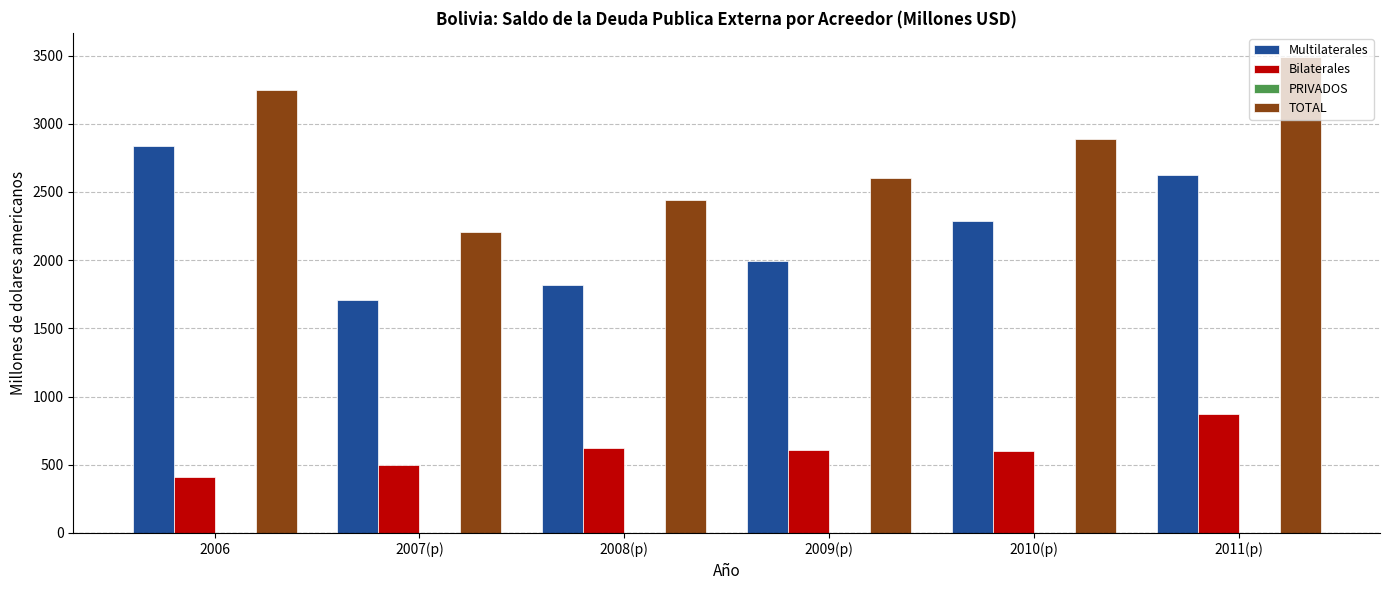

Which series has the largest total across all categories?

TOTAL